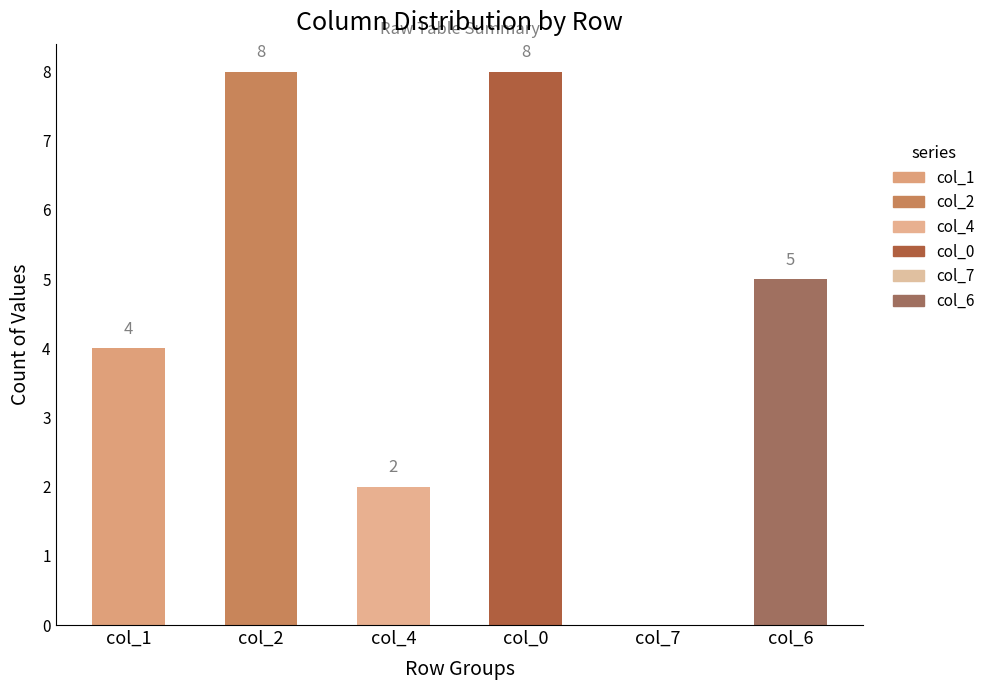

Reading left to right, list all the values displayed in this chart.

4	8	2	8	0	5